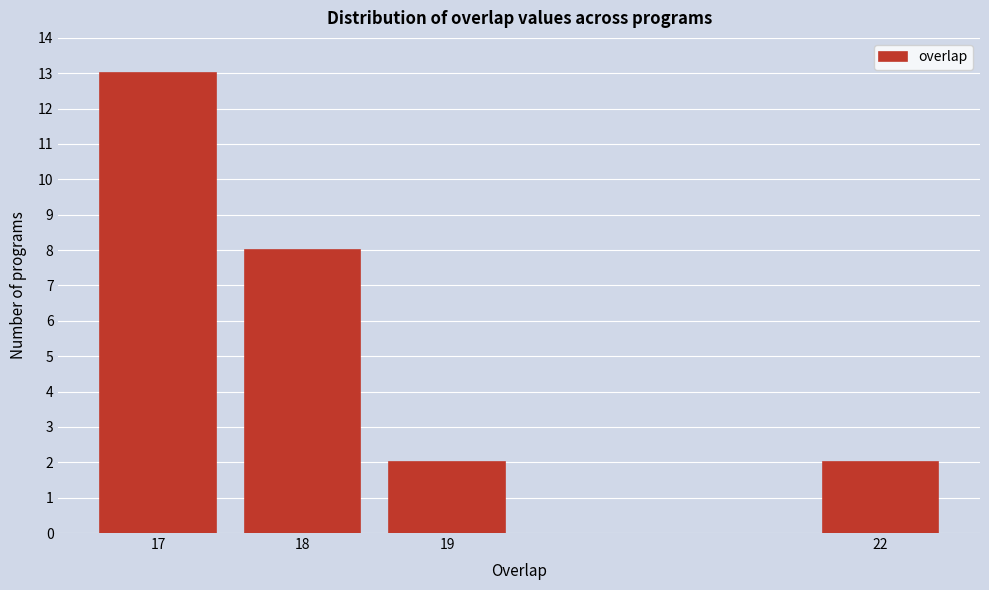

Reading left to right, what are all the values shown in this chart?

13	8	2	2